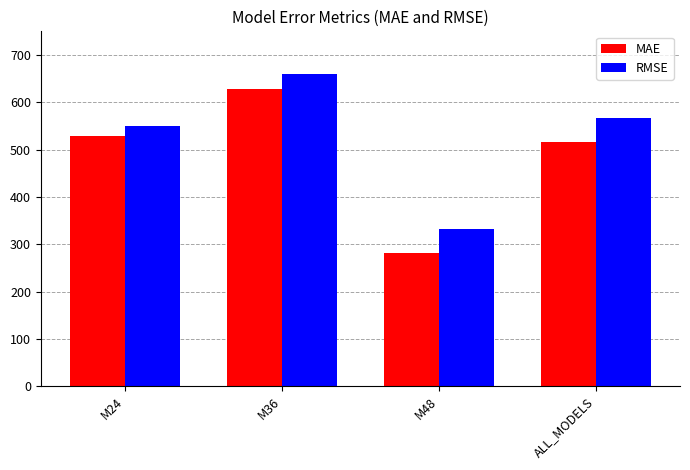

At which category does the chart reach its peak across all series?

M36